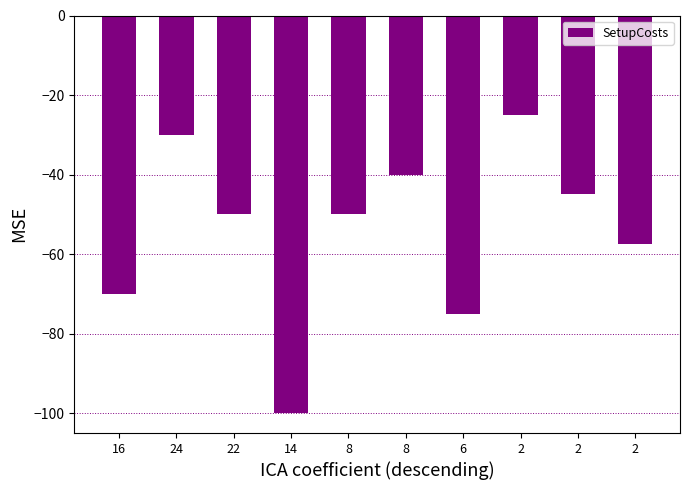

How many values exceed -50?

4